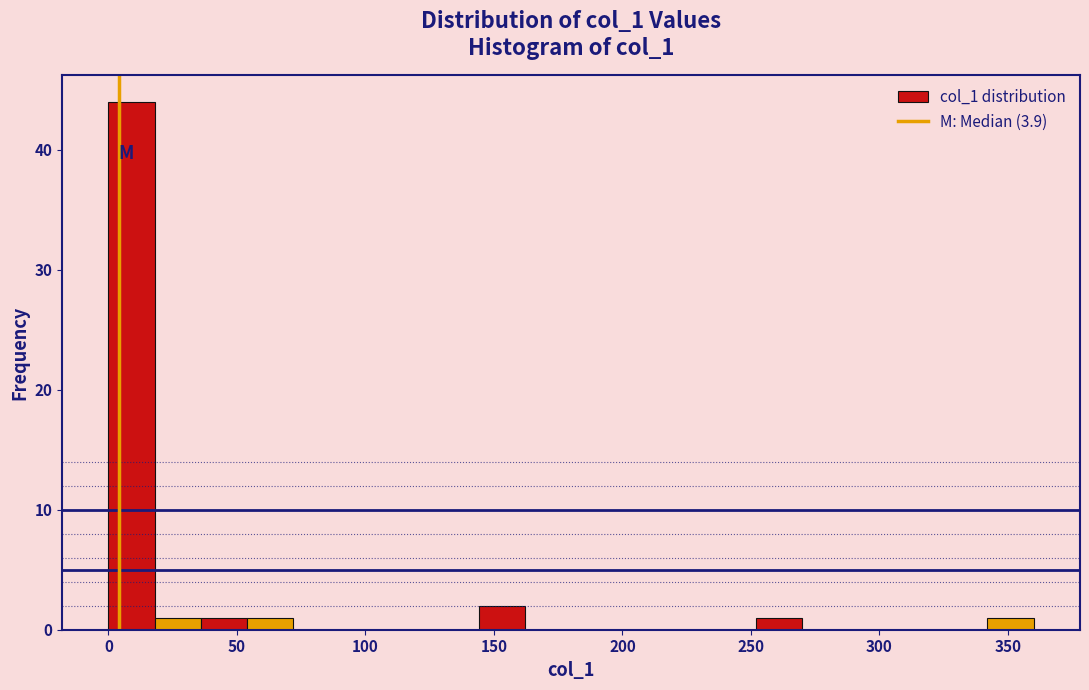

Around what value on the x-axis is the tallest bar? Give the approximate position of its centre, as read against the axis.

10